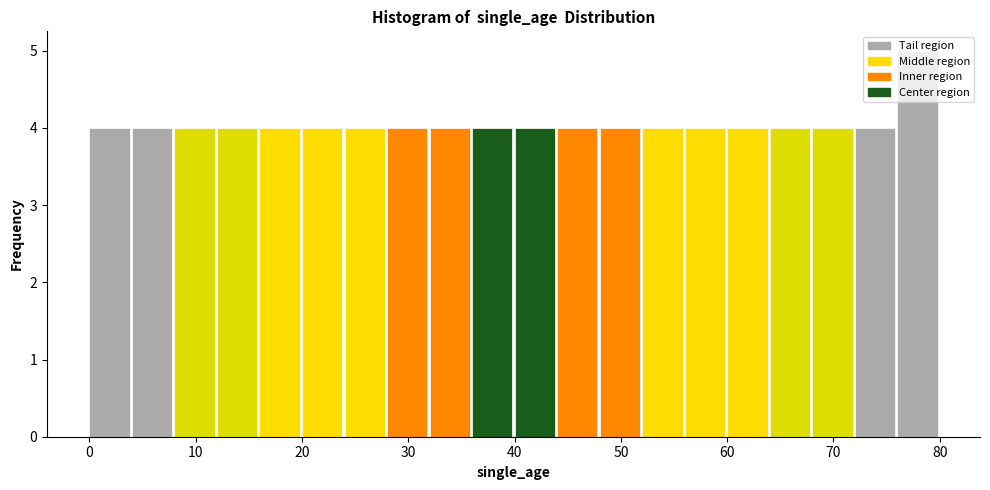

Reading left to right, transcribe this chart: for each bar, give the range it covers on the x-axis and its height. The values are not printed on the chart, so give them approximately, as read against the axis.

0 to 4: 4
4 to 8: 4
8 to 12: 4
12 to 16: 4
16 to 20: 4
20 to 24: 4
24 to 28: 4
28 to 32: 4
32 to 36: 4
36 to 40: 4
40 to 44: 4
44 to 48: 4
48 to 52: 4
52 to 56: 4
56 to 60: 4
60 to 64: 4
64 to 68: 4
68 to 72: 4
72 to 76: 4
76 to 80: 5